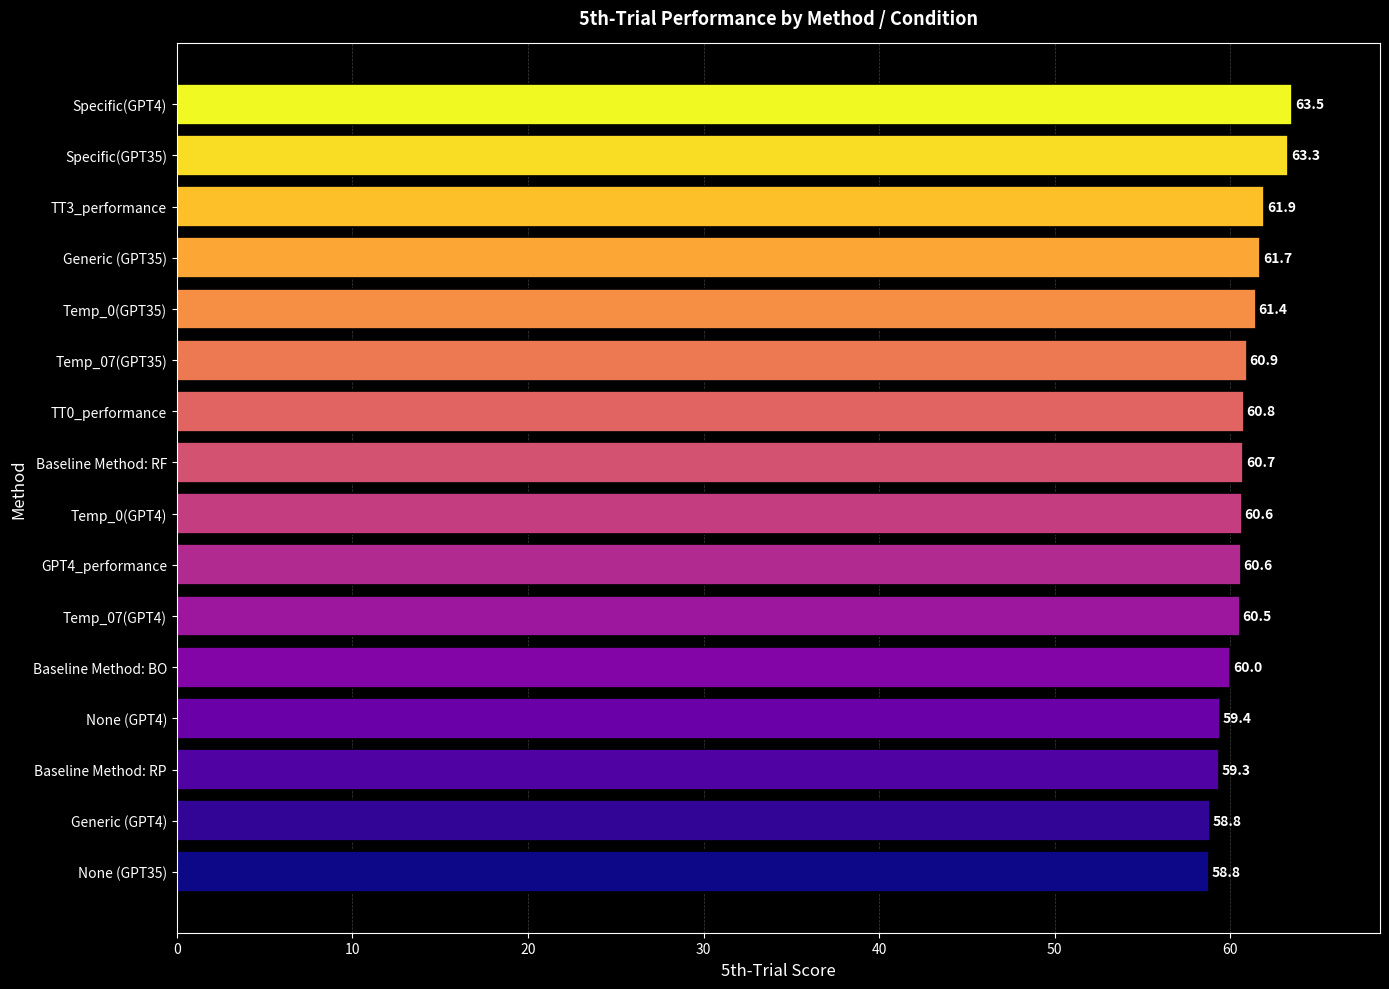

What is the ratio of the value at Temp_0(GPT4) to the value at Temp_07(GPT35)?

1.0